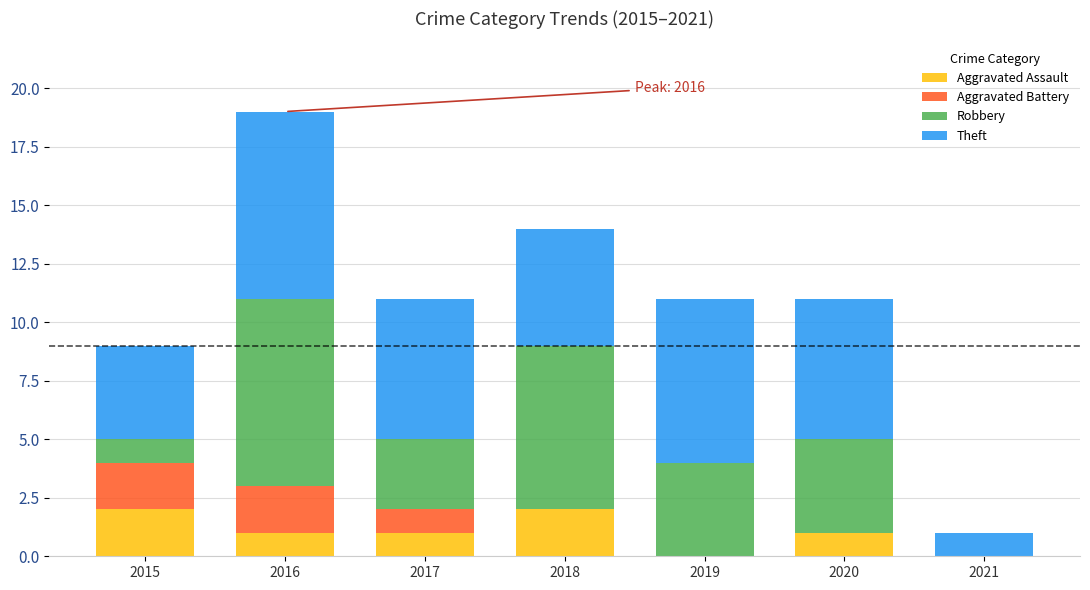

At which category is the sum across all series the highest?

2016